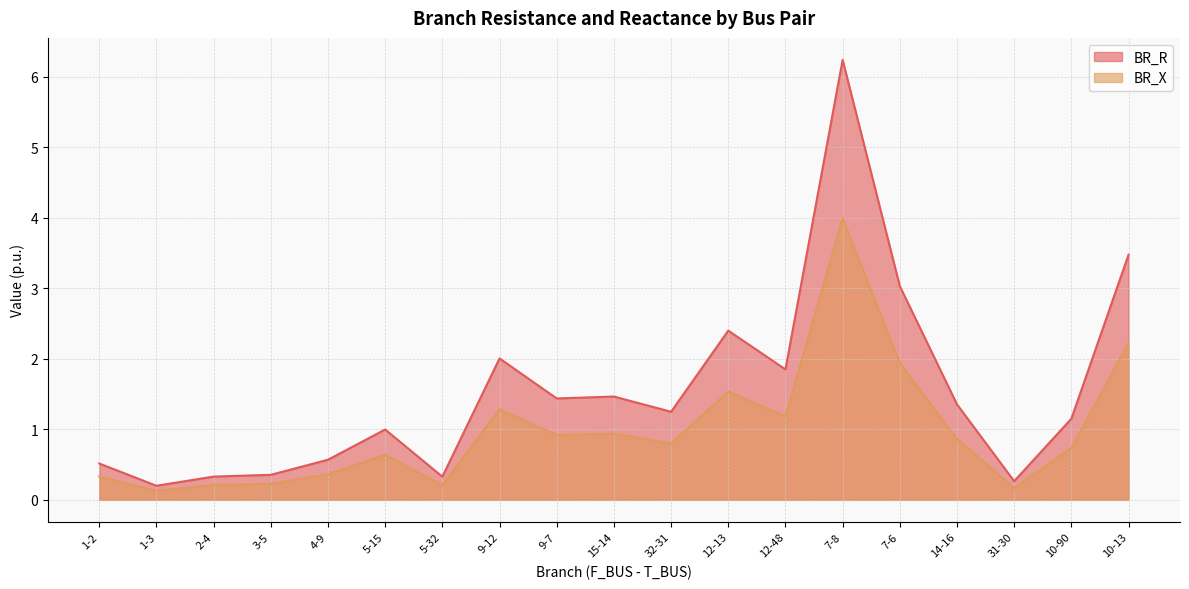

Reading left to right, extract all data points from this chart.

BR_R: 0.5	0.2	0.3	0.4	0.6	1.0	0.3	2.0	1.4	1.5	1.2	2.4	1.8	6.2	3.0	1.4	0.3	1.2	3.5
BR_X: 0.3	0.1	0.2	0.2	0.4	0.6	0.2	1.3	0.9	0.9	0.8	1.5	1.2	4.0	1.9	0.9	0.2	0.7	2.2